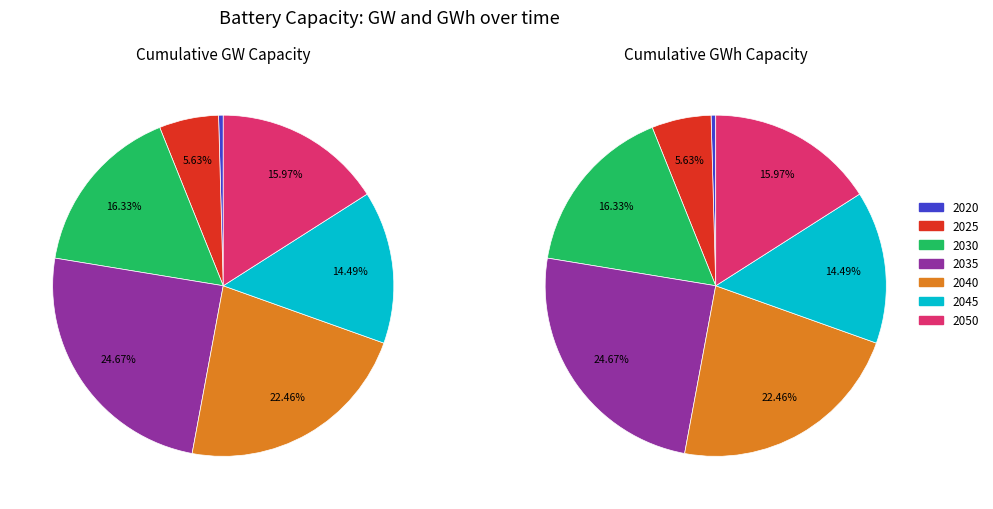

Which has a higher value, 2030 or 2025?

2030